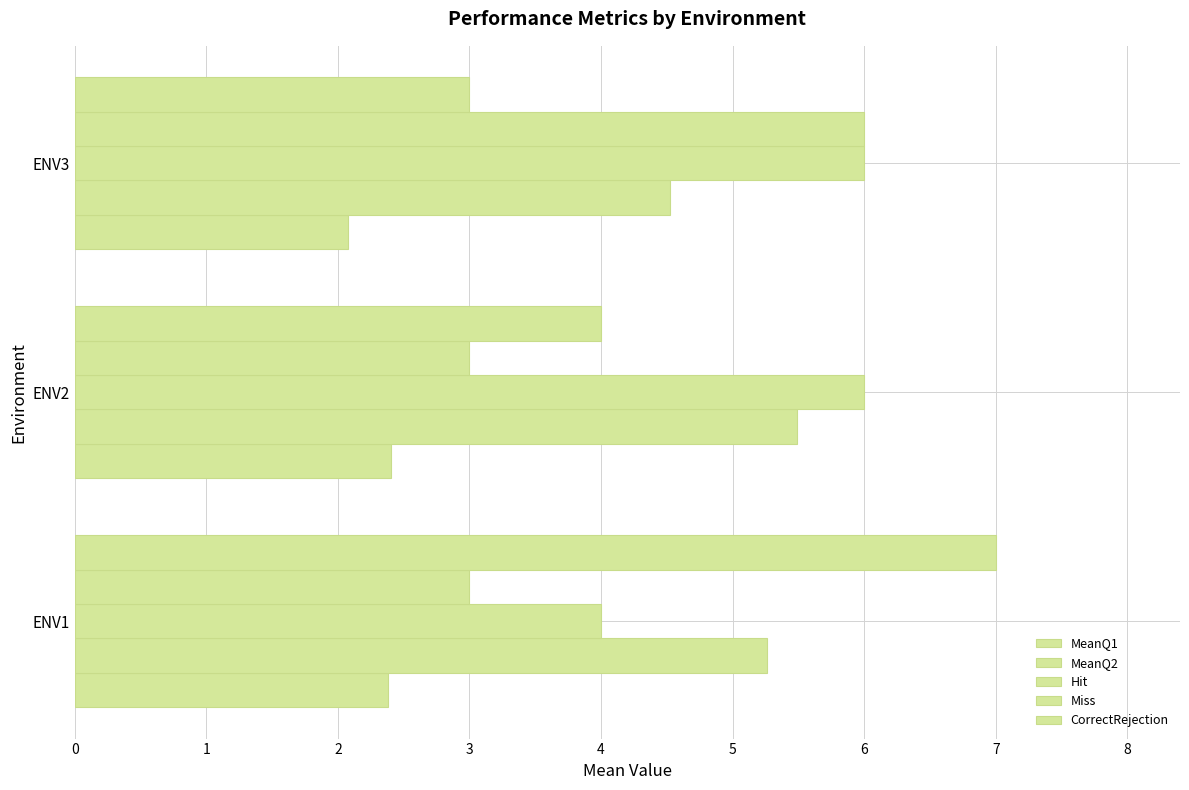

How many values in the CorrectRejection series are below 4?

1